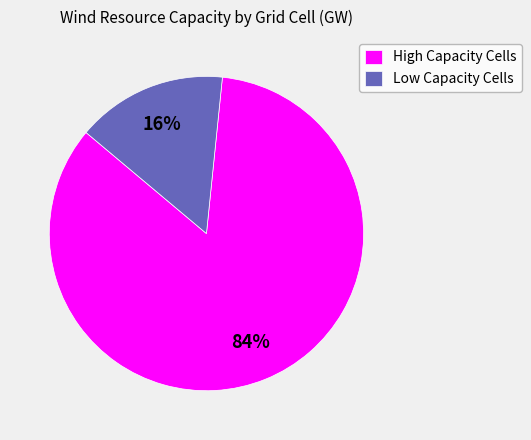

Combined, do High Capacity Cells and Low Capacity Cells account for over 50%?

Yes